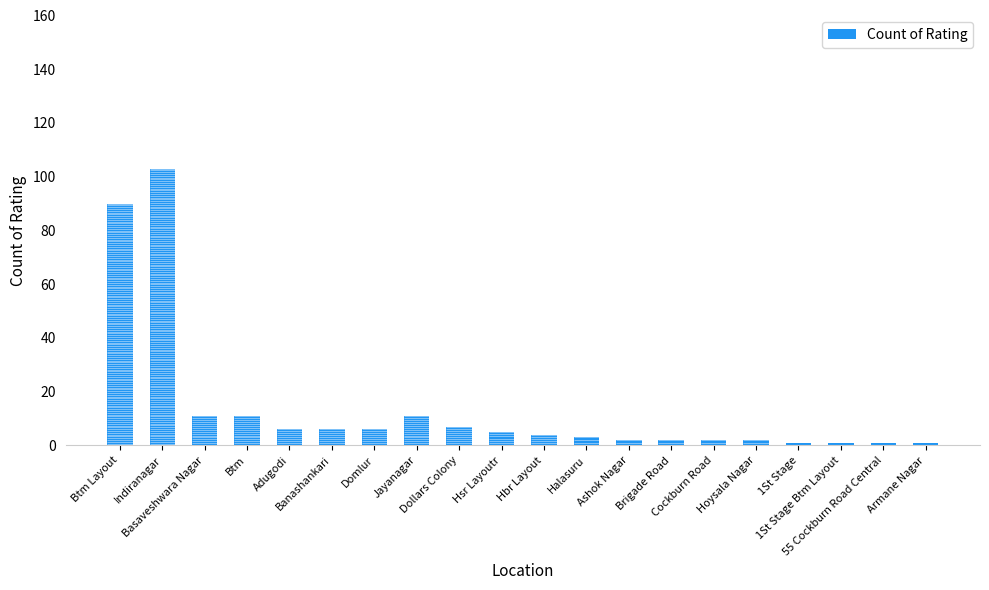

How many values exceed 5?

9